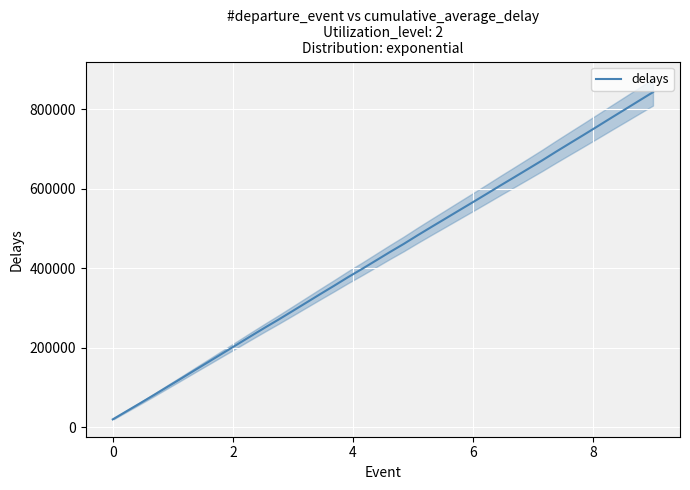

What is the minimum value for delays?

19325